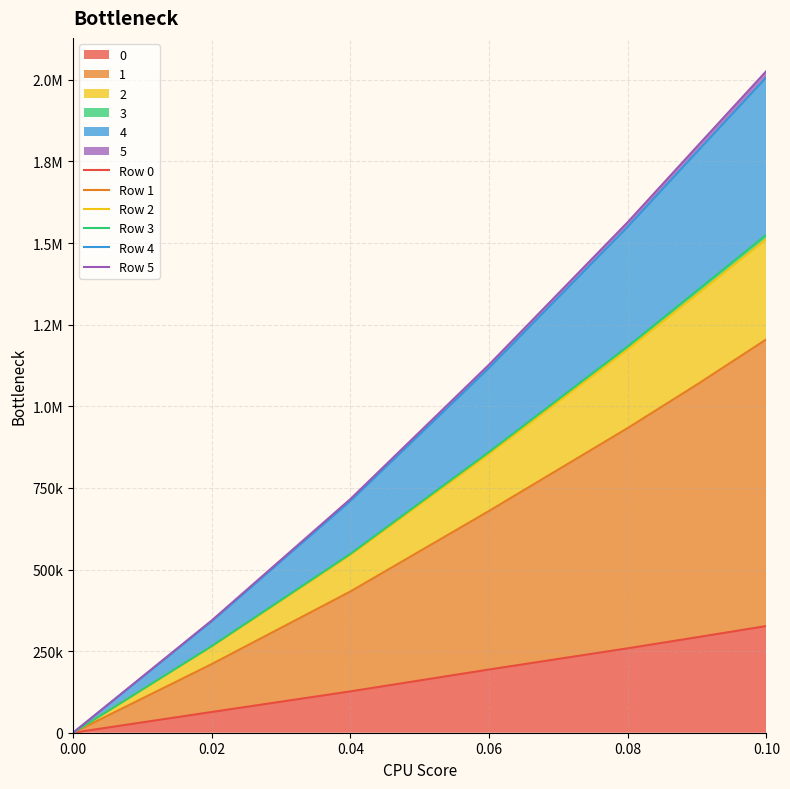

Which series has the largest range (max minus min)?

Row 5